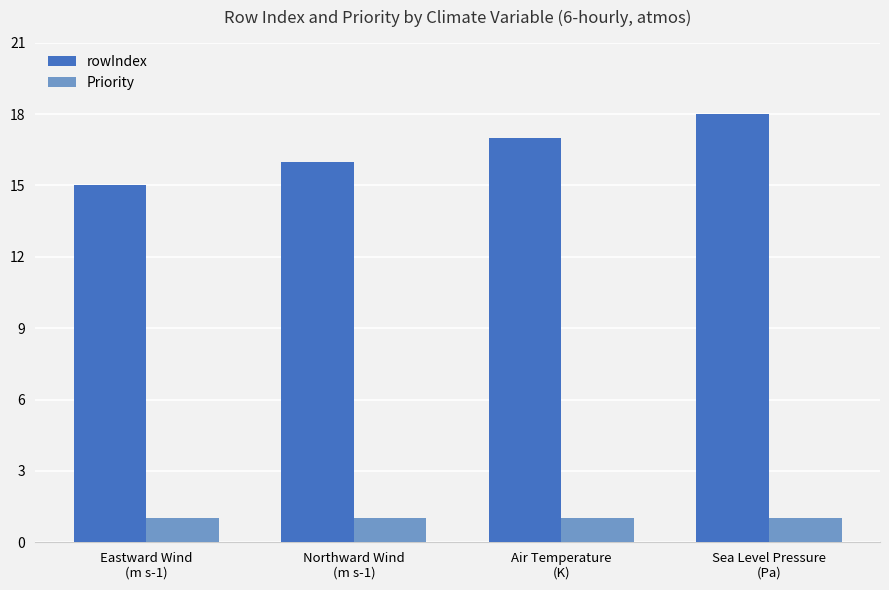

Reading left to right, transcribe all the data shown in this chart.

rowIndex: 15	16	17	18
Priority: 1	1	1	1